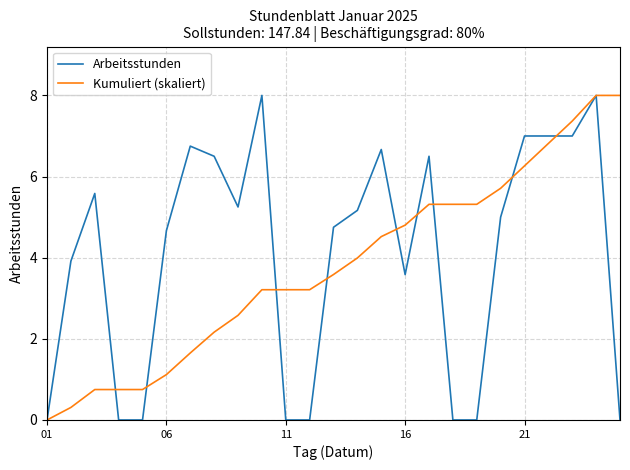

What is the highest value of the Kumuliert (skaliert) series?

8.0